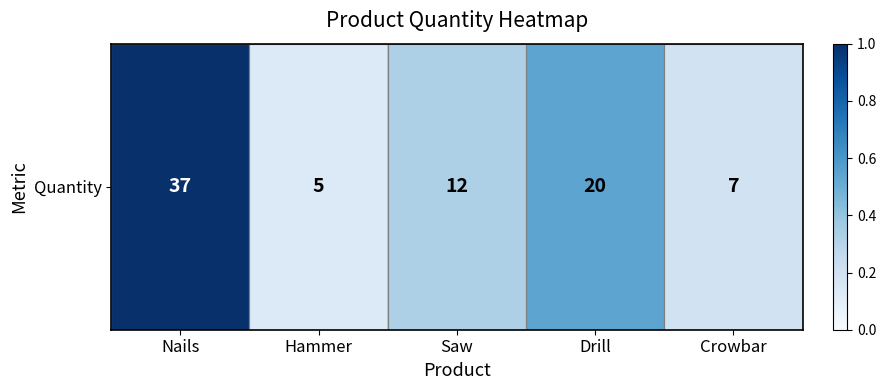

What is the change in value from Nails to Hammer?

-0.9